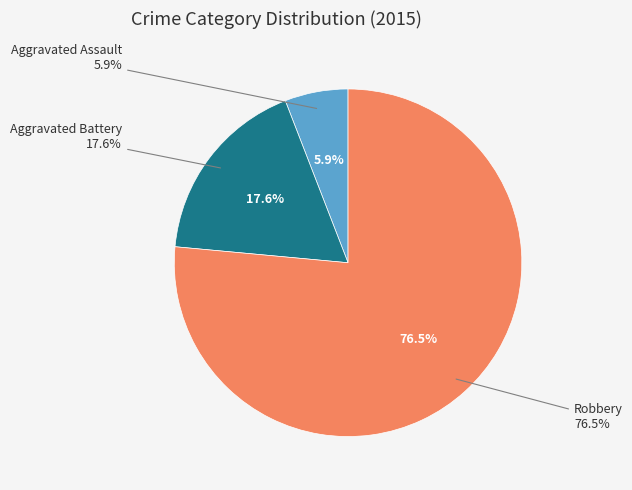

What is the ratio of the value at Aggravated Assault to the value at Aggravated Battery?

0.3